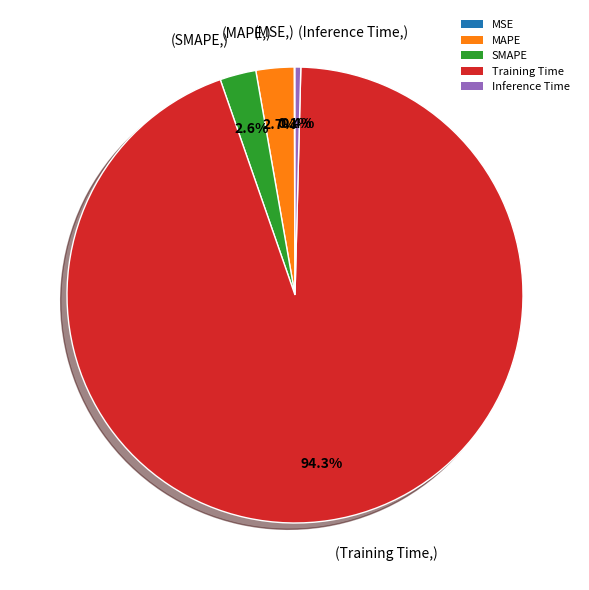

What is the total percentage of (MAPE,) and (SMAPE,)?

5.3%